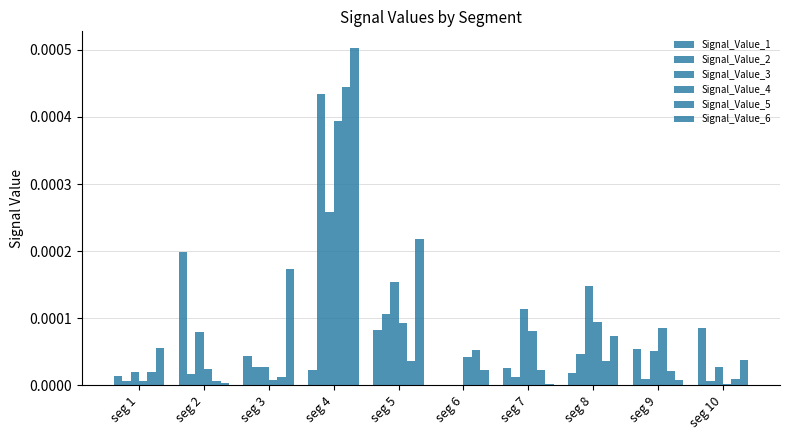

Are the bars grouped side by side (vs. stacked)?

Yes